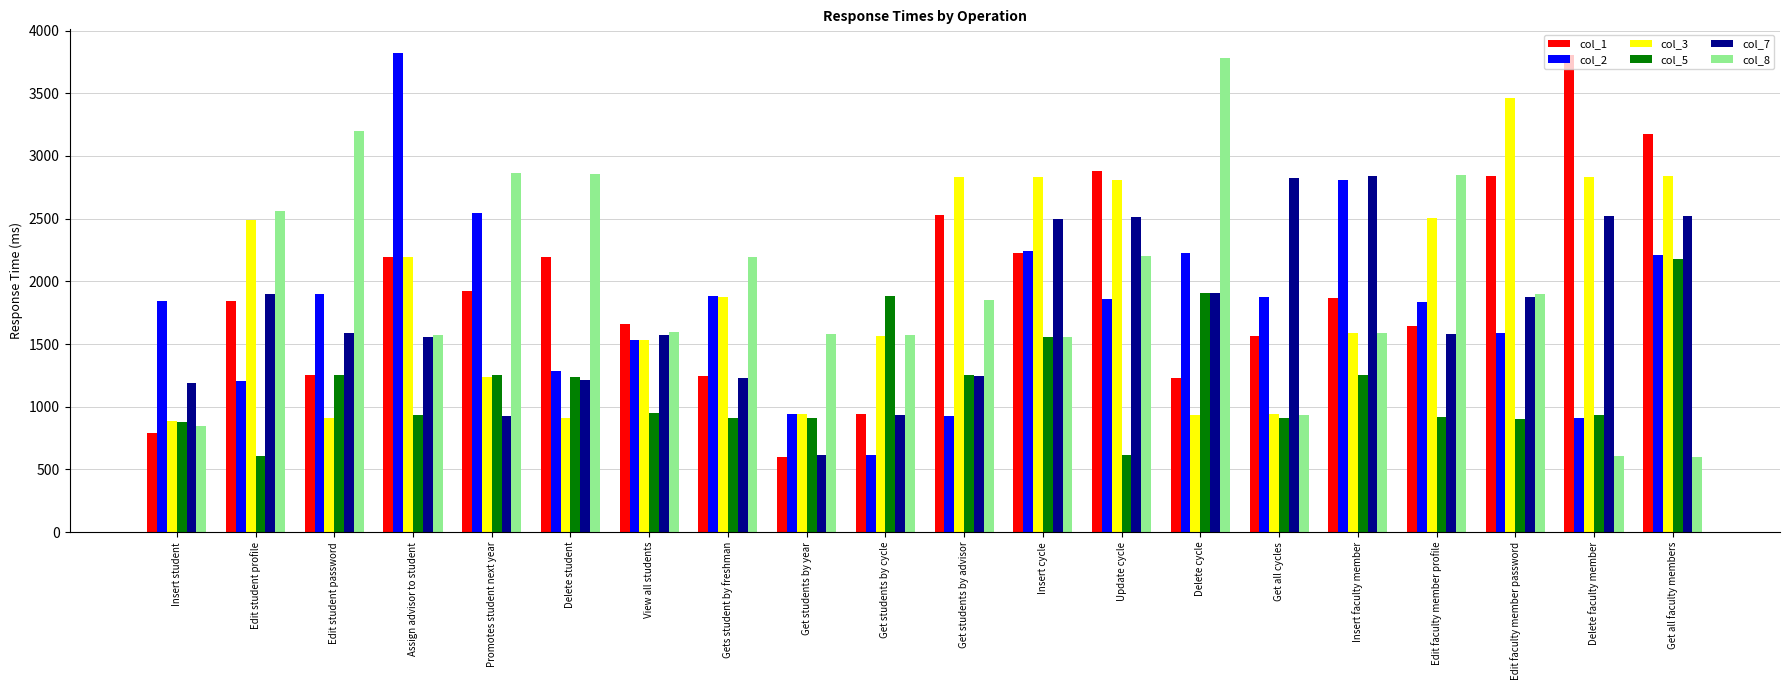

What are all the series names shown in the legend?

col_1, col_2, col_3, col_5, col_7, col_8